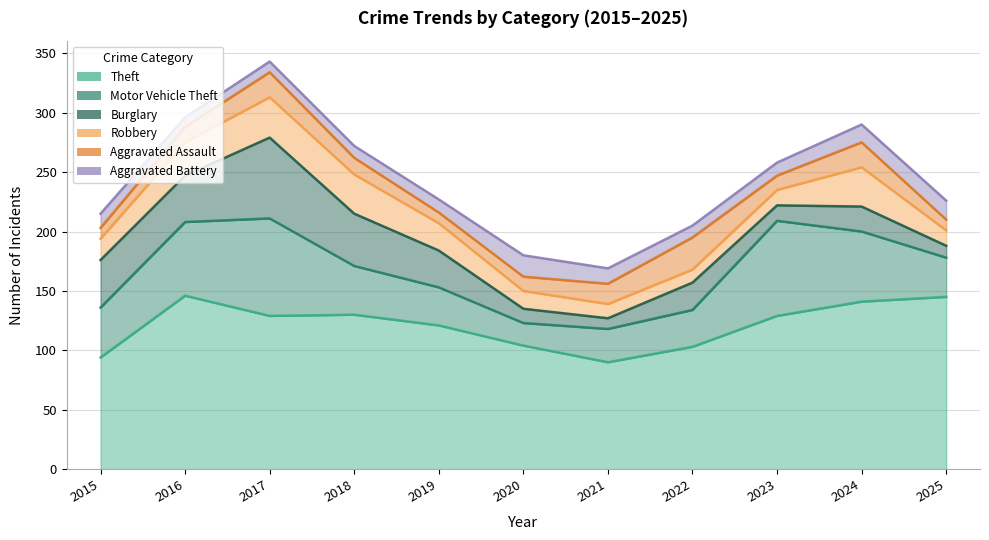

How many lines are shown in the chart?

6